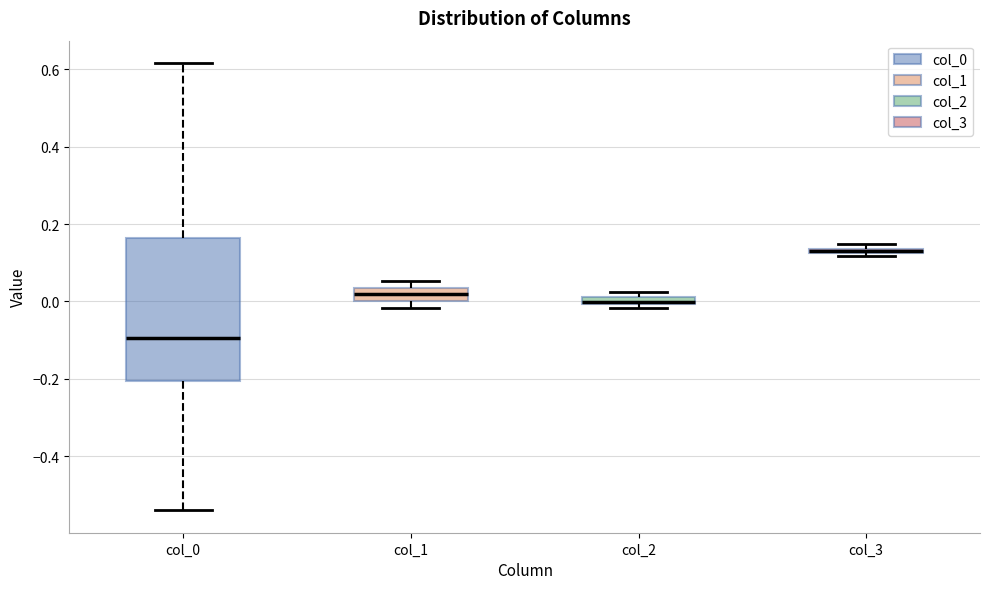

Which box is the tallest, from its lower edge to its upper edge?

col_0